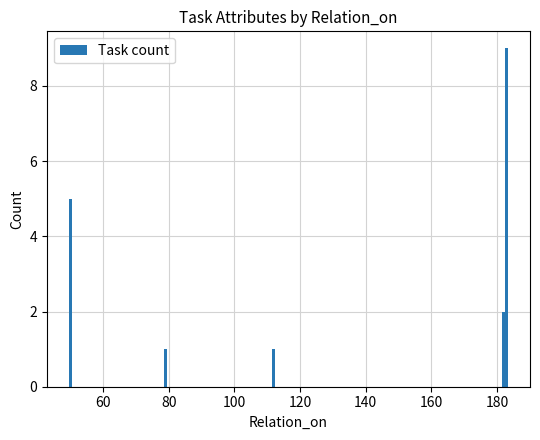

Does the chart contain any negative values?

No